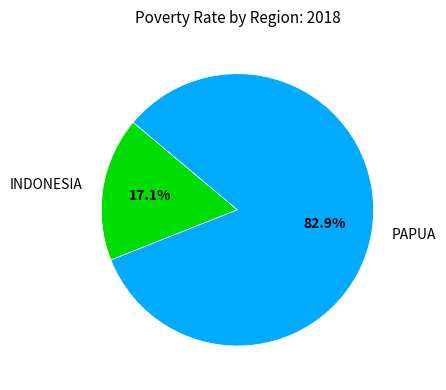

What is the ratio of the value at INDONESIA to the value at PAPUA?

0.2